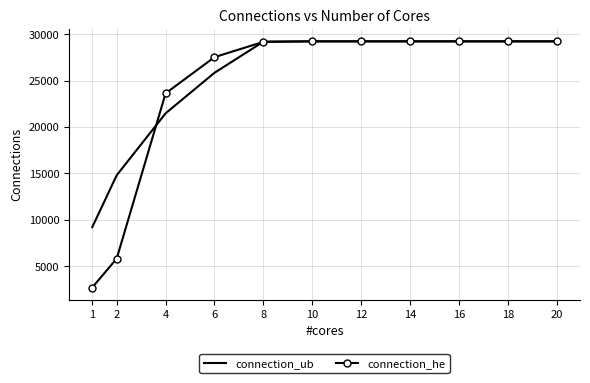

The value of connection_ub at 10 is 29251. True or false?

True